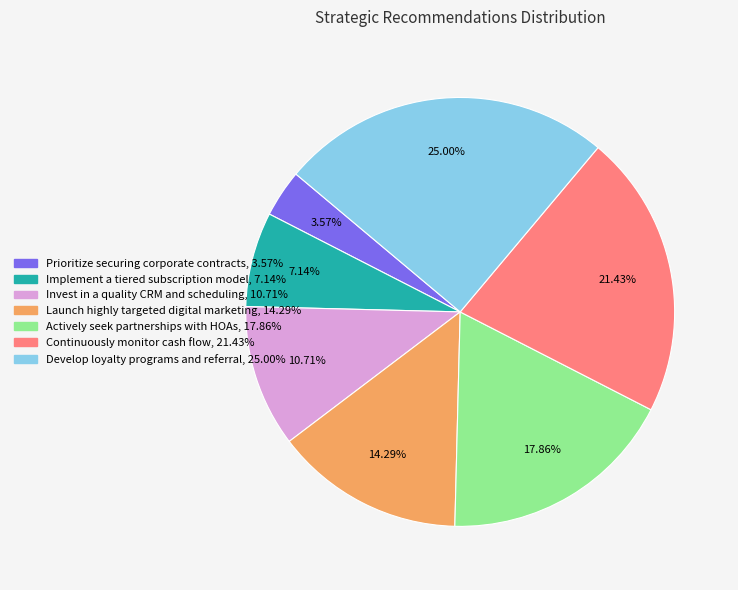

Does Prioritize securing corporate contracts represent more than half of the total?

No